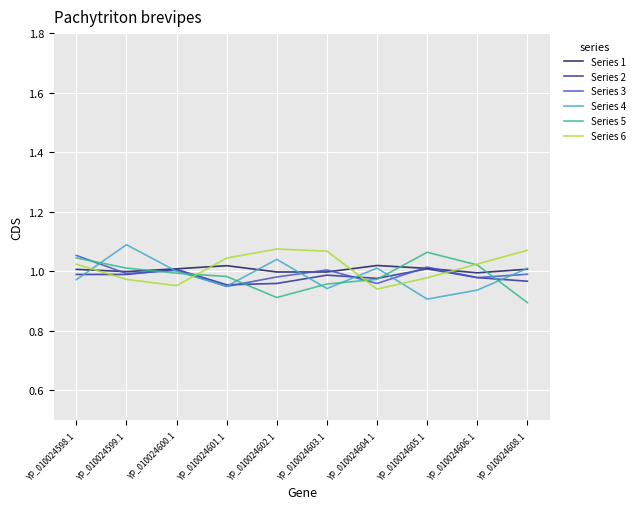

Which series changed the most between YP_010024598.1 and YP_010024603.1?

Series 5